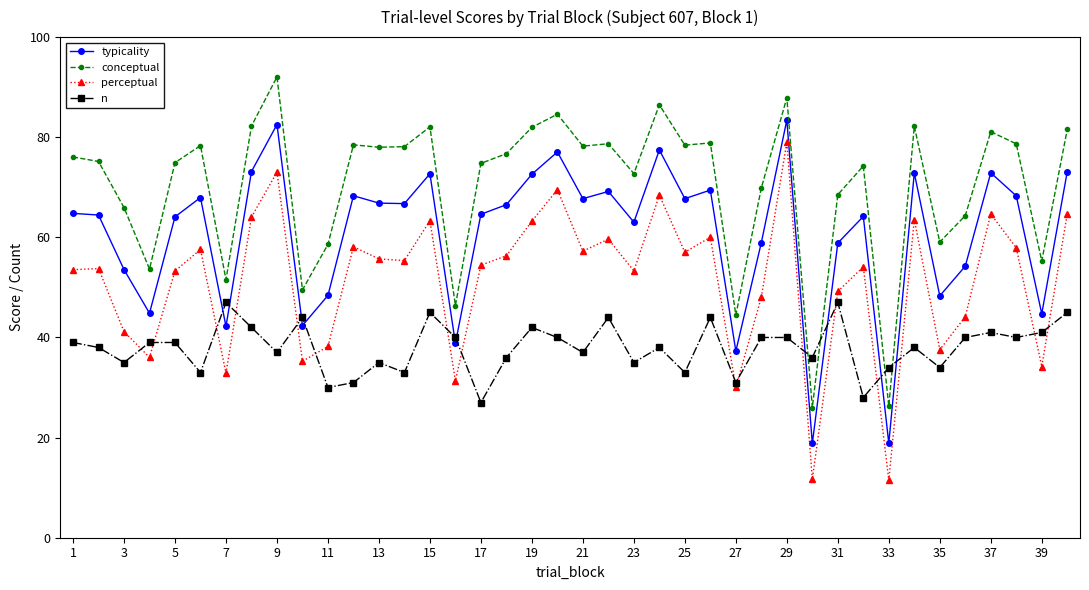

How many categories are shown in the chart?

40